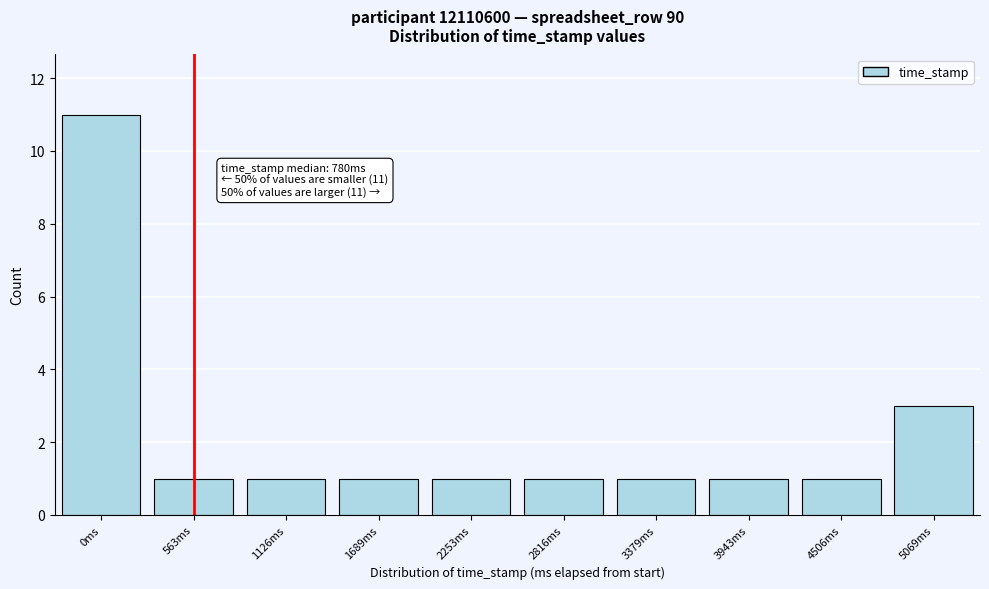

Reading left to right, what are all the values shown in this chart?

11	1	1	1	1	1	1	1	1	3